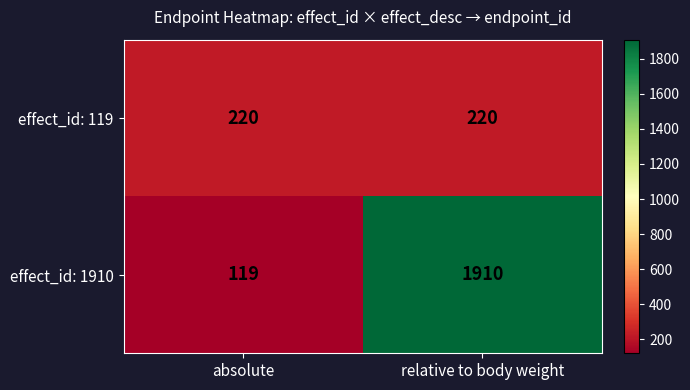

Which series has the largest range (max minus min)?

effect_id: 1910